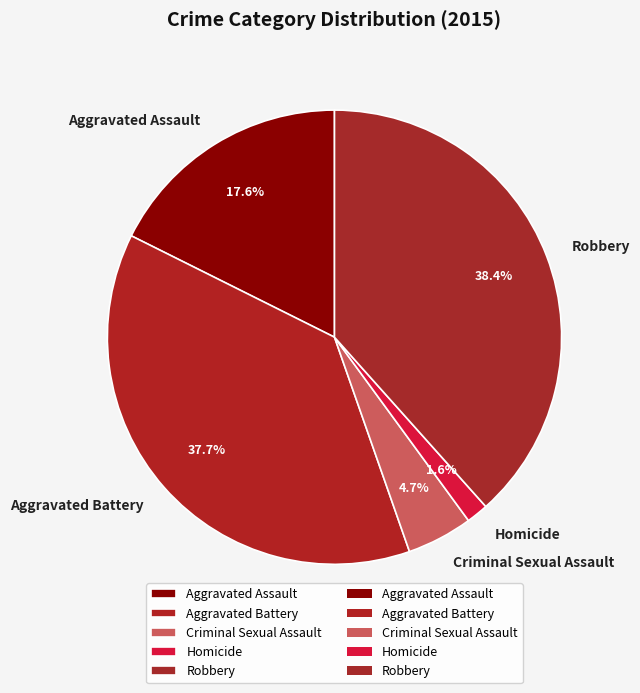

Is there a majority slice in this chart?

No